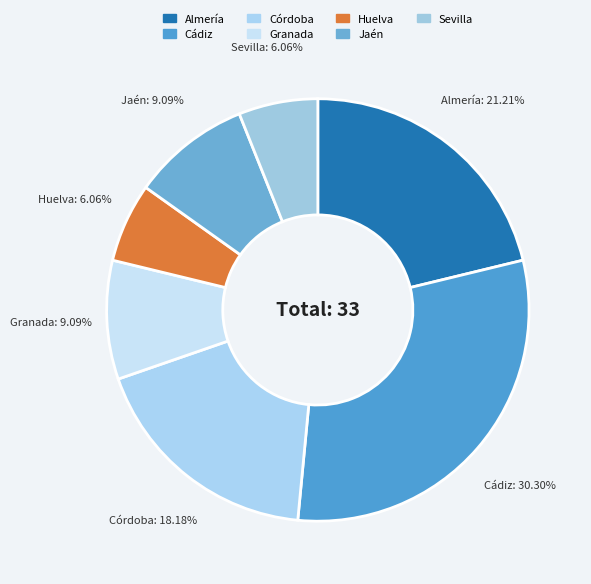

How many slices are in this pie chart?

7